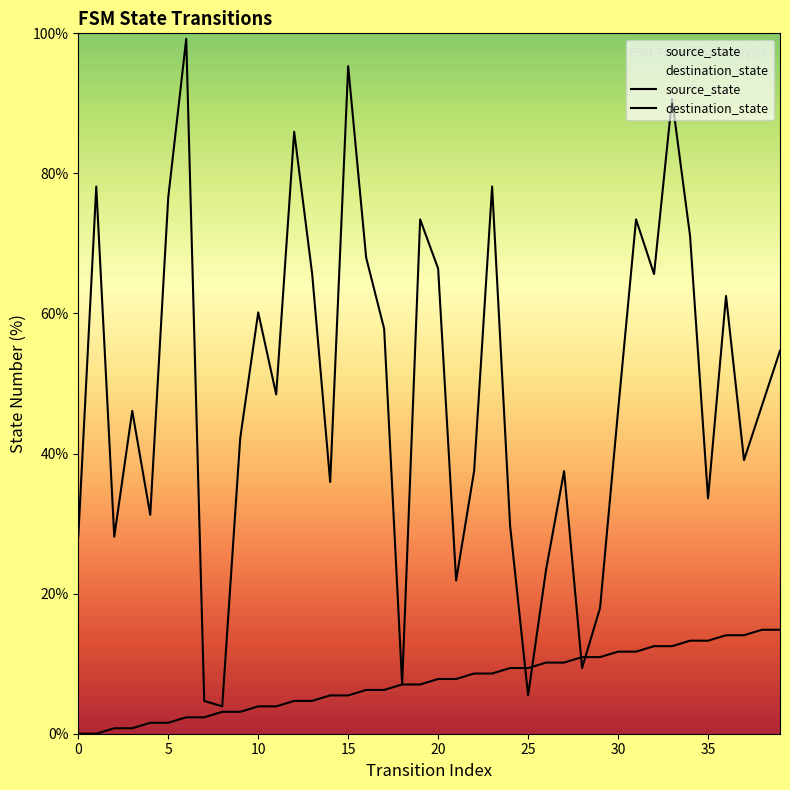

The value of source_state at 13 is 2.5. True or false?

False